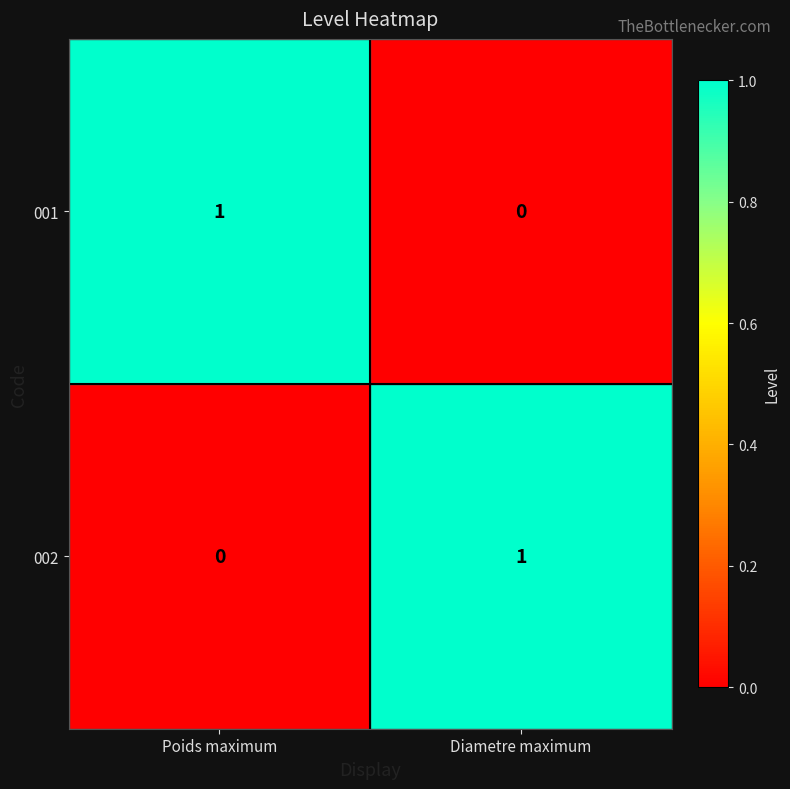

At Poids maximum, list the series in order from smallest to largest.

002, 001